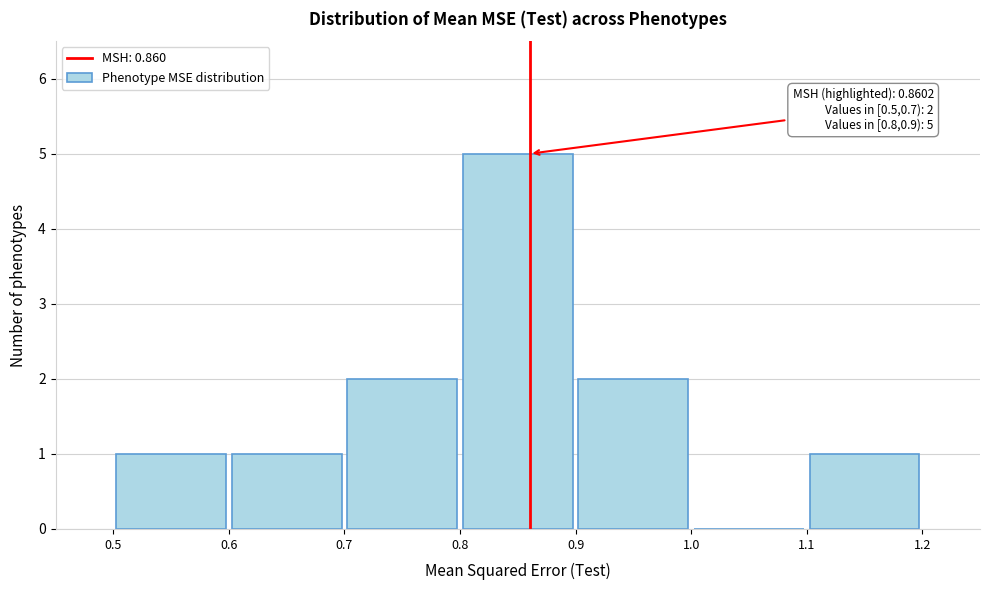

Over which range of the x-axis is the bar tallest?

0.8 to 0.9